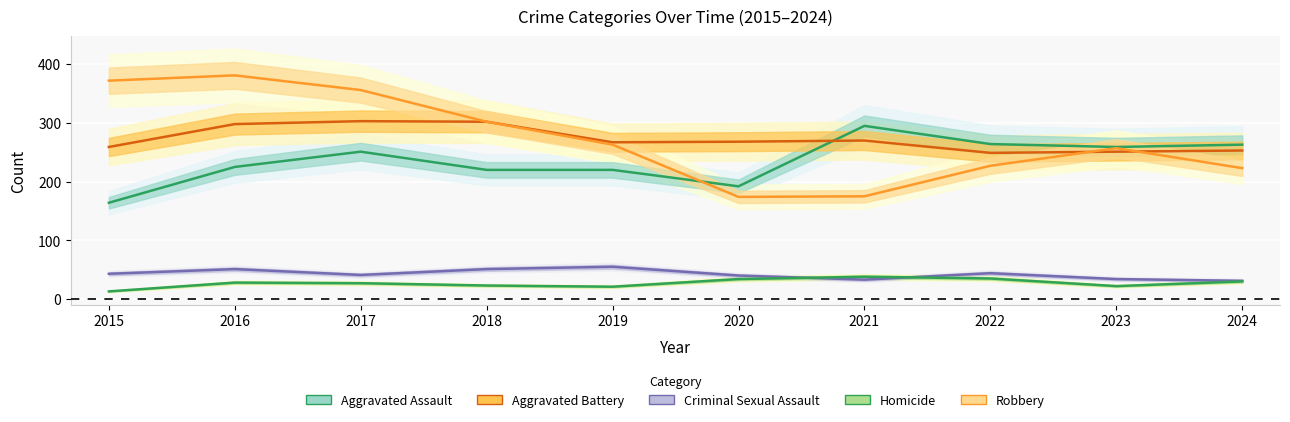

What is the spread (max minus min) of values at 2023?

237